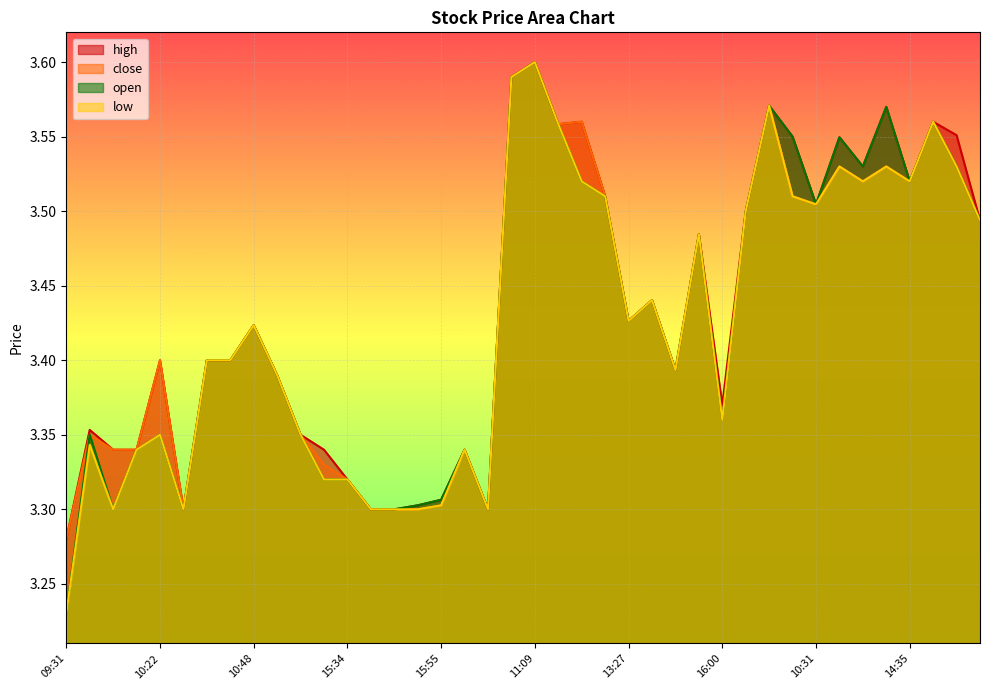

True or false: close and open intersect in this chart.

False